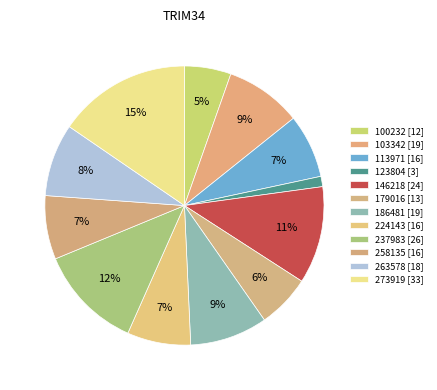

What is the change in value from 100232 to 258135?

+4.2